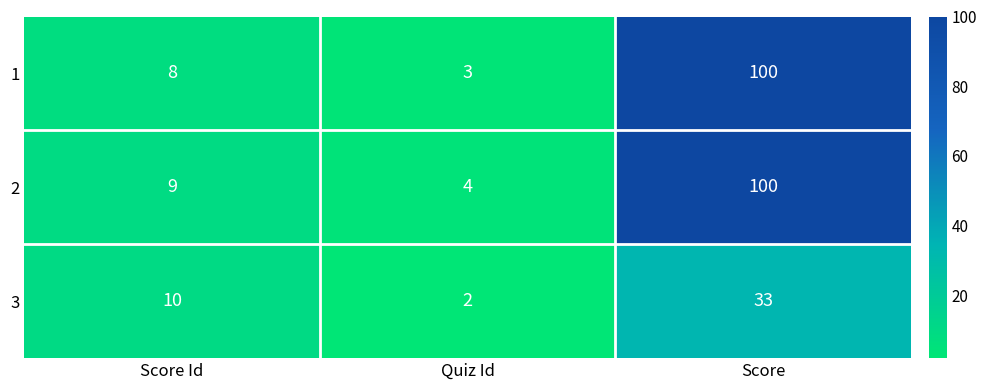

At how many categories does at least one series exceed 39?

1